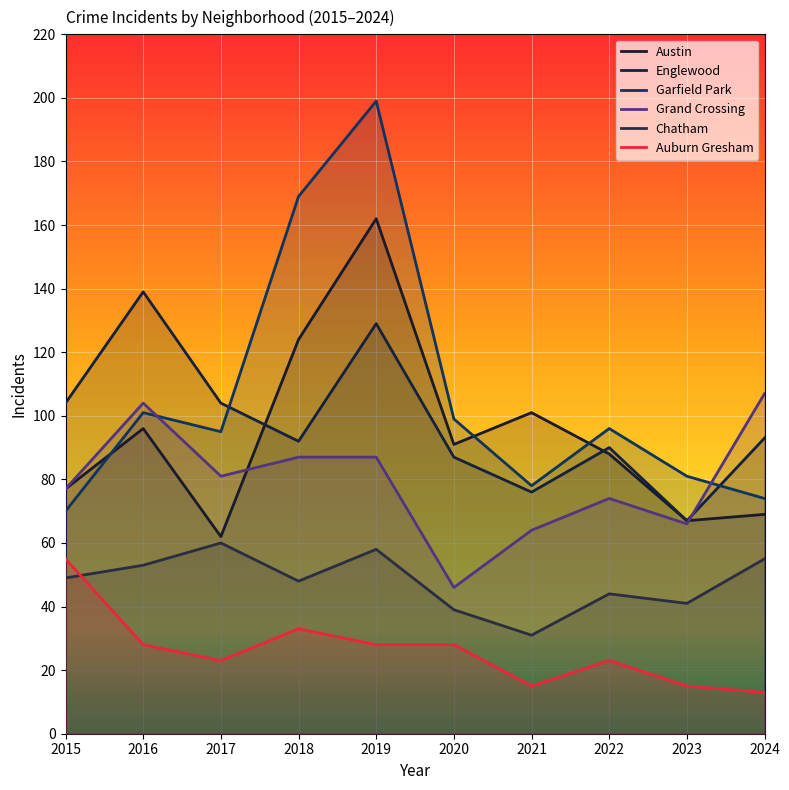

Reading left to right, transcribe all the data shown in this chart.

Austin: 77	96	62	124	162	91	101	88	67	69
Englewood: 104	139	104	92	129	87	76	90	67	93
Garfield Park: 70	101	95	169	199	99	78	96	81	74
Grand Crossing: 77	104	81	87	87	46	64	74	66	107
Chatham: 49	53	60	48	58	39	31	44	41	55
Auburn Gresham: 55	28	23	33	28	28	15	23	15	13